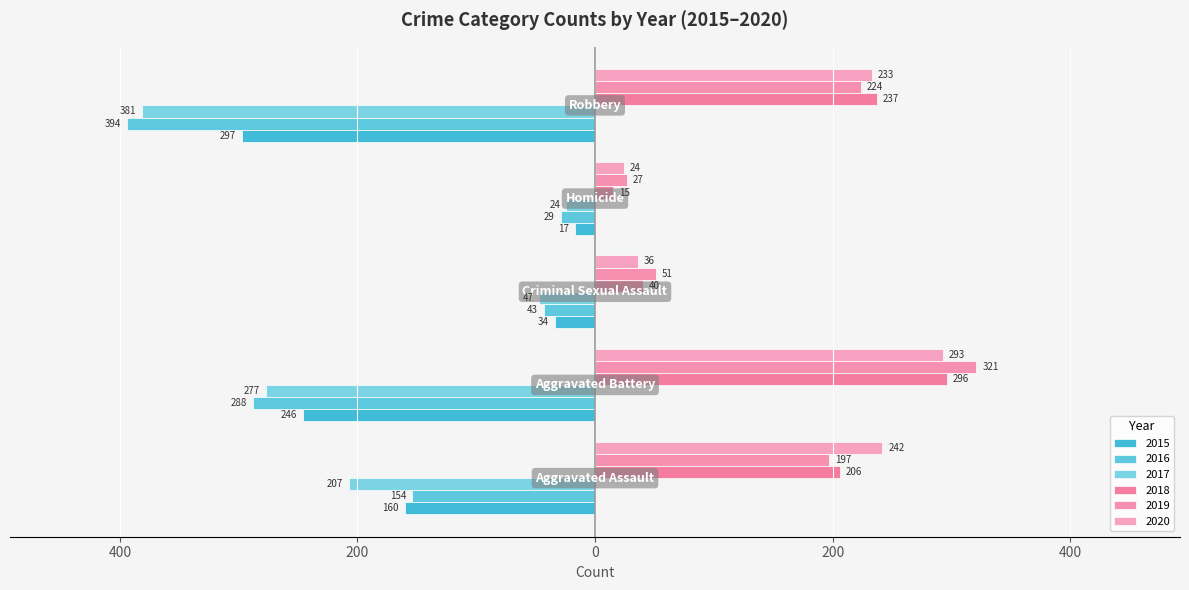

What is the minimum value for 2015?

-297